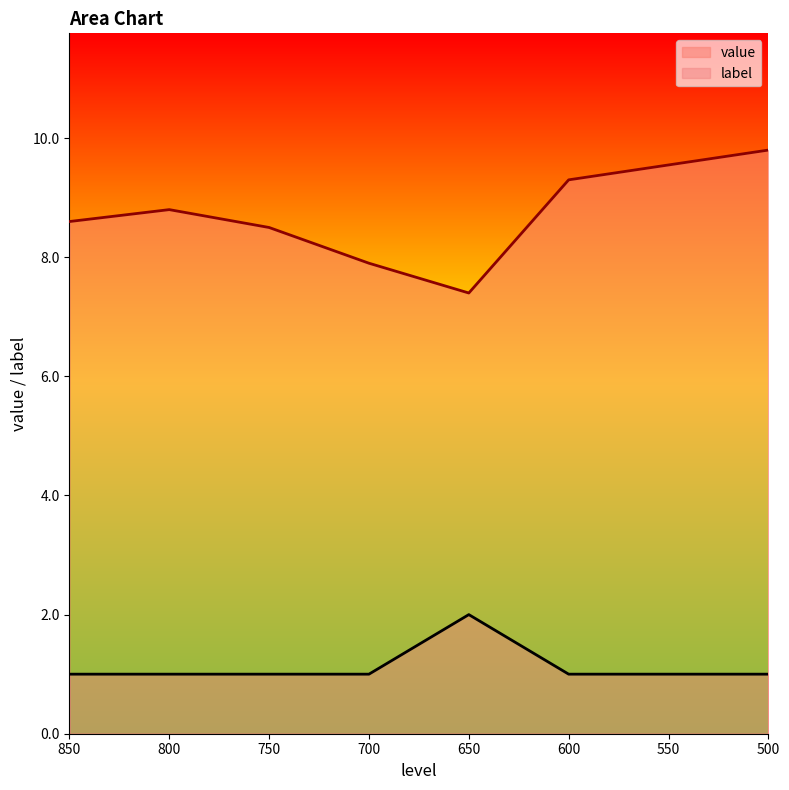

Where is value nearest to the value 8?

700